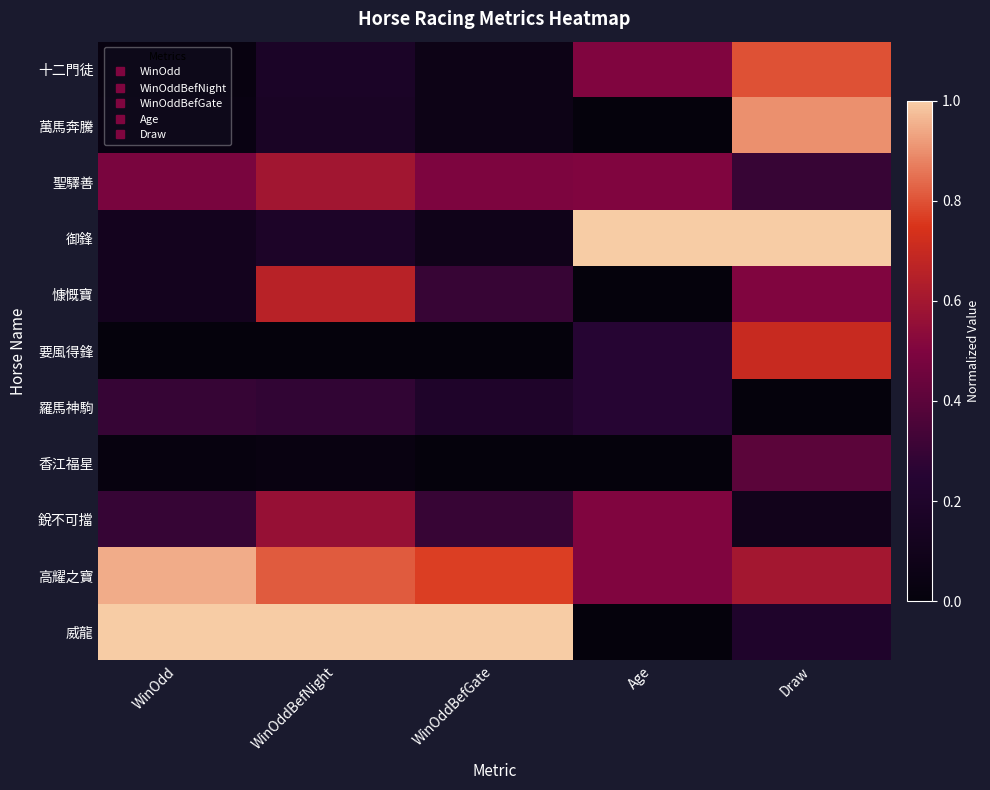

Which series has the largest total across all categories?

高耀之寶